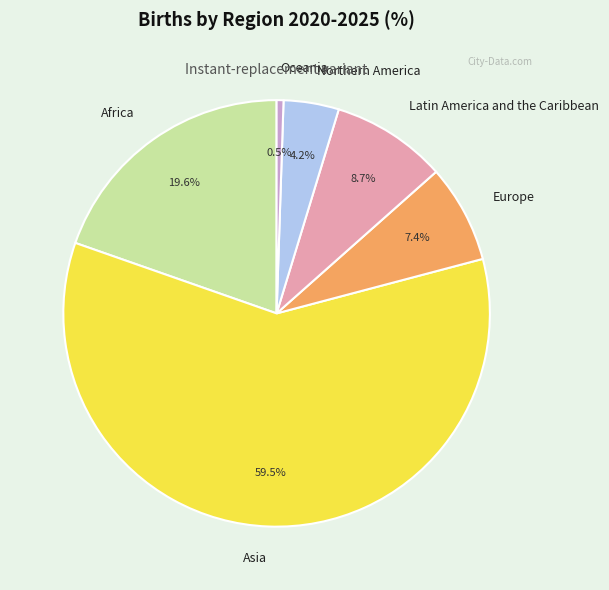

Does Oceania represent more than half of the total?

No